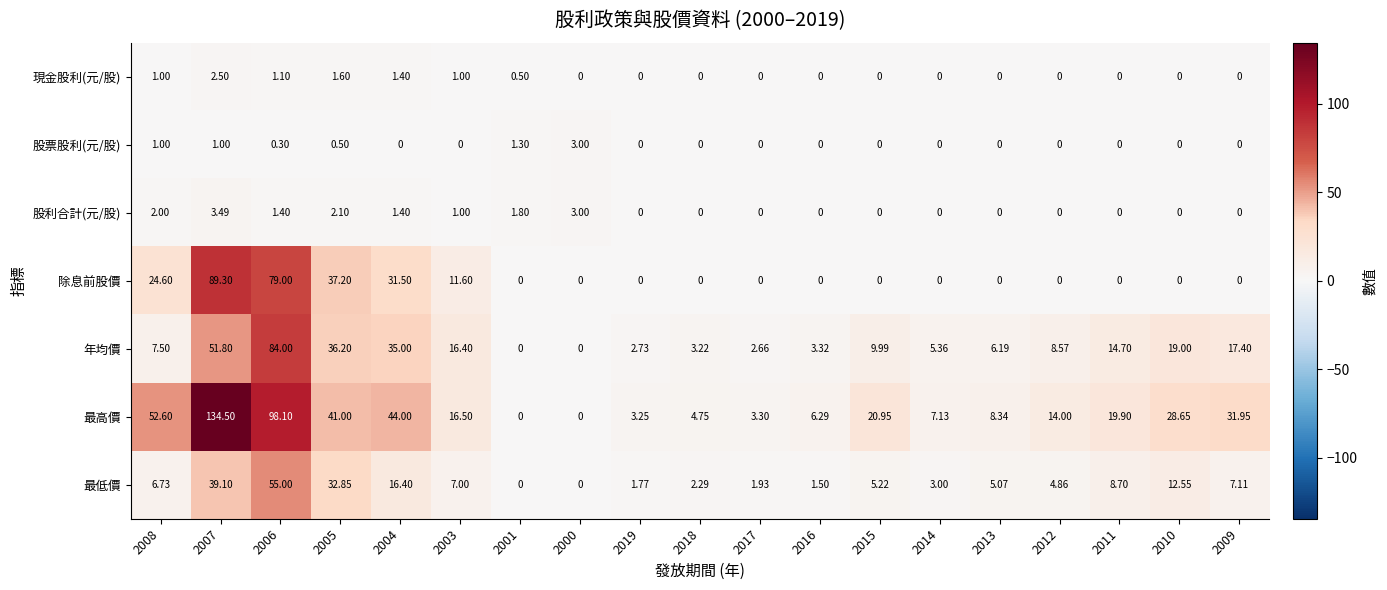

Which series has the largest total across all categories?

最高價